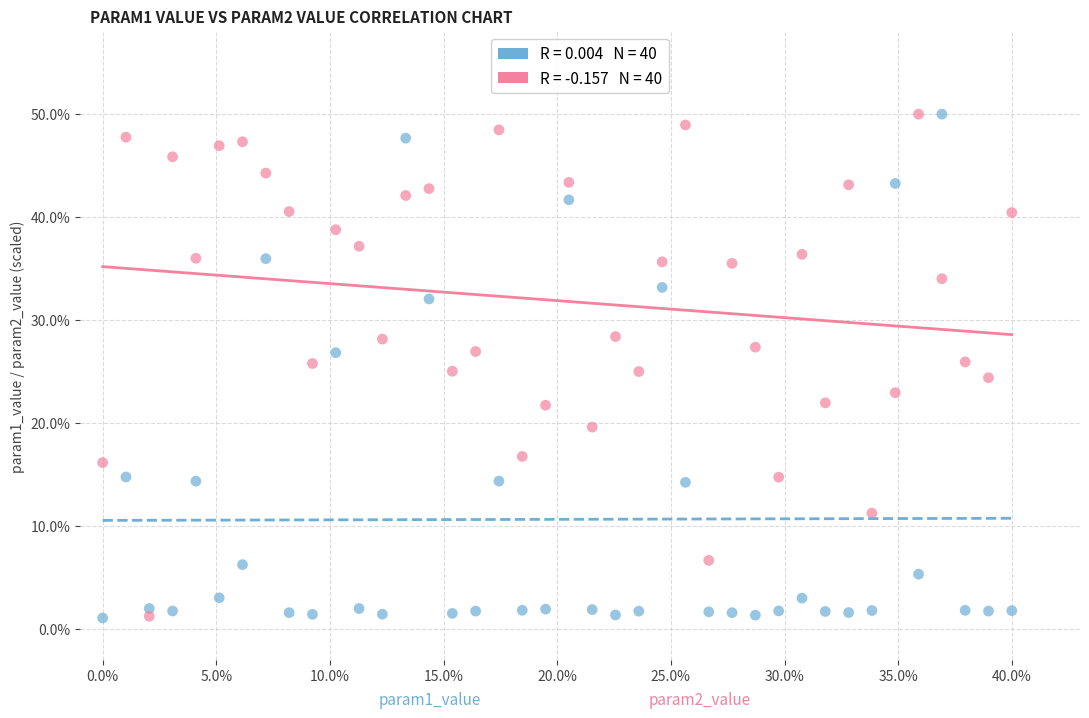

Across all data points, what is the range of X values (max minus min)?

40.0